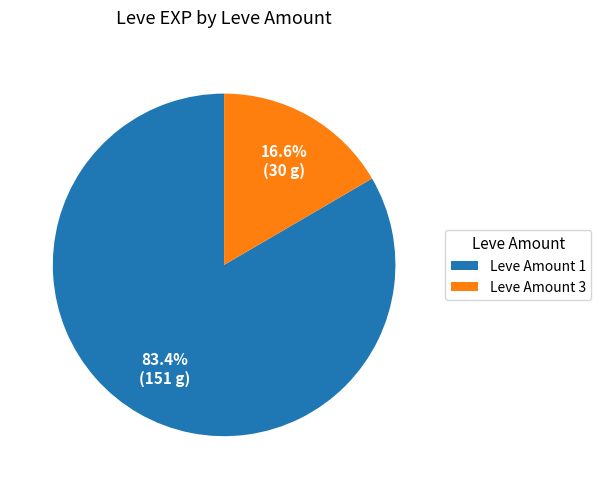

Rank the categories by value from highest to lowest.

Leve Amount 1, Leve Amount 3